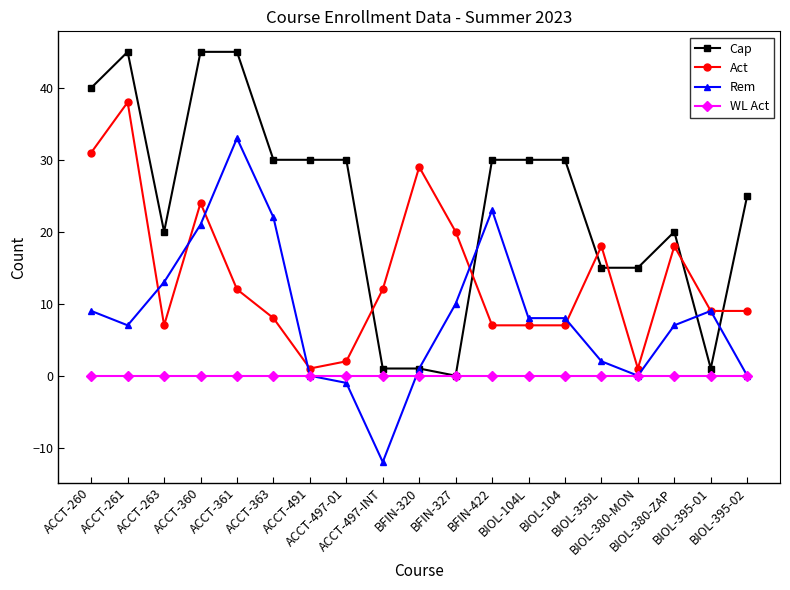

Rank the series by their average value, from highest to lowest.

Cap, Act, Rem, WL Act